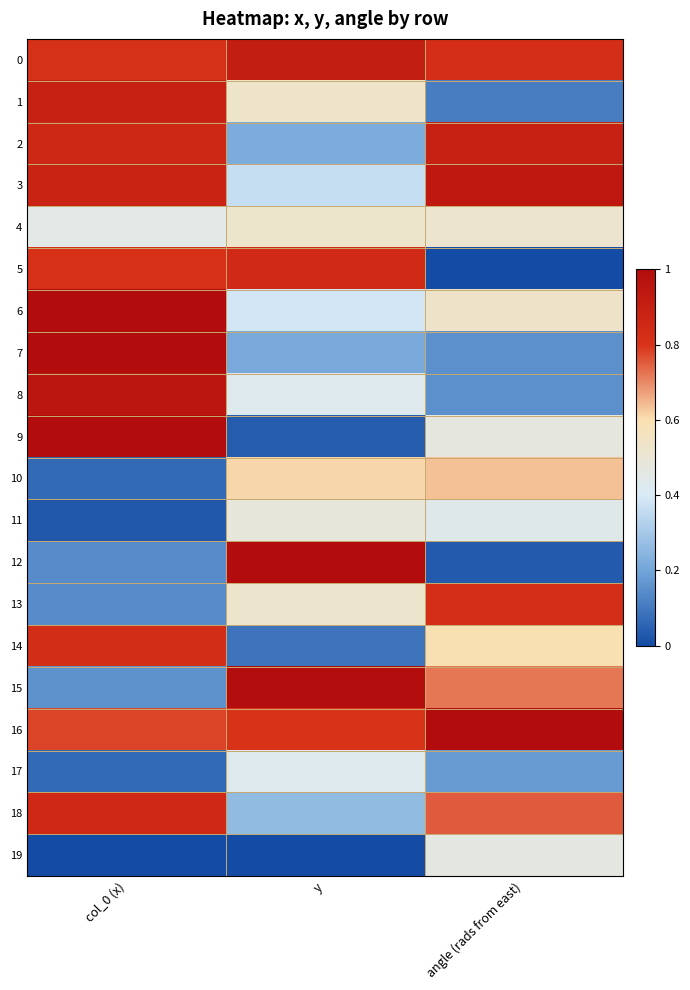

What is the total value across all series at y?

9.7